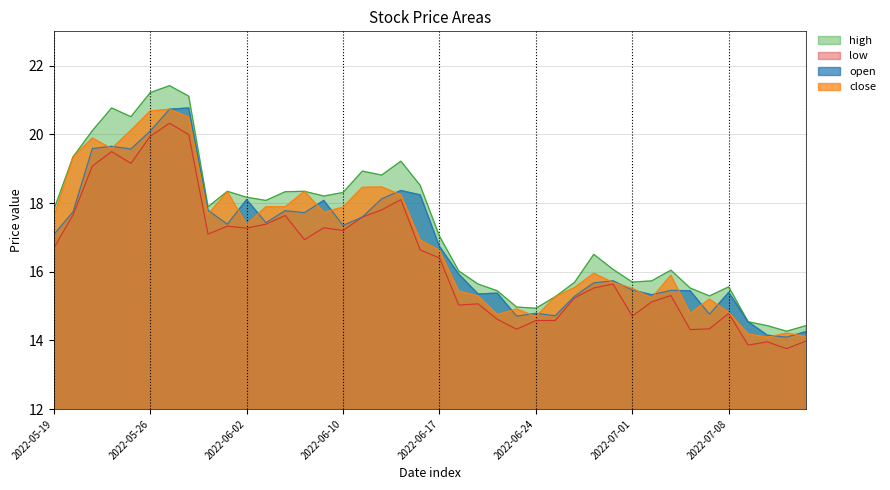

True or false: open and high intersect in this chart.

False